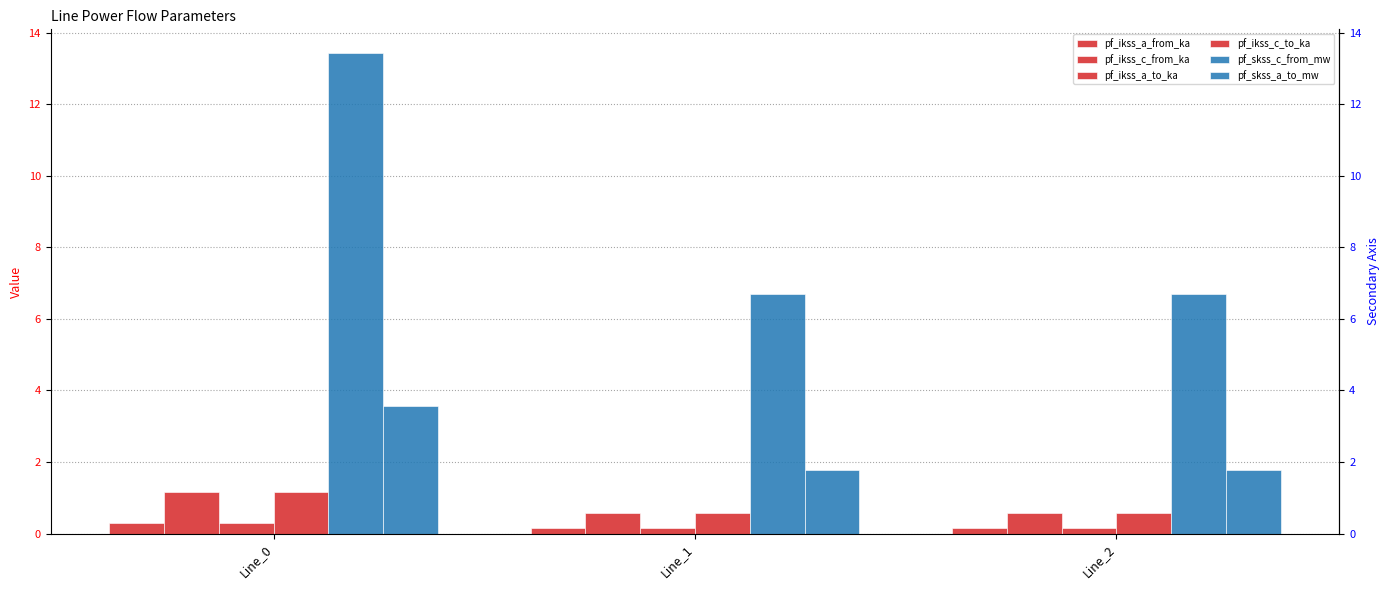

Which has a higher value, Line_2 or Line_1?

Line_1